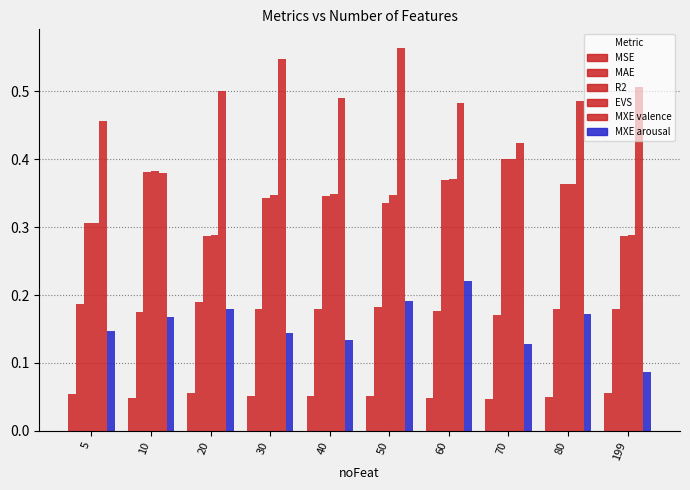

Which has a higher value, 5 or 40?

5